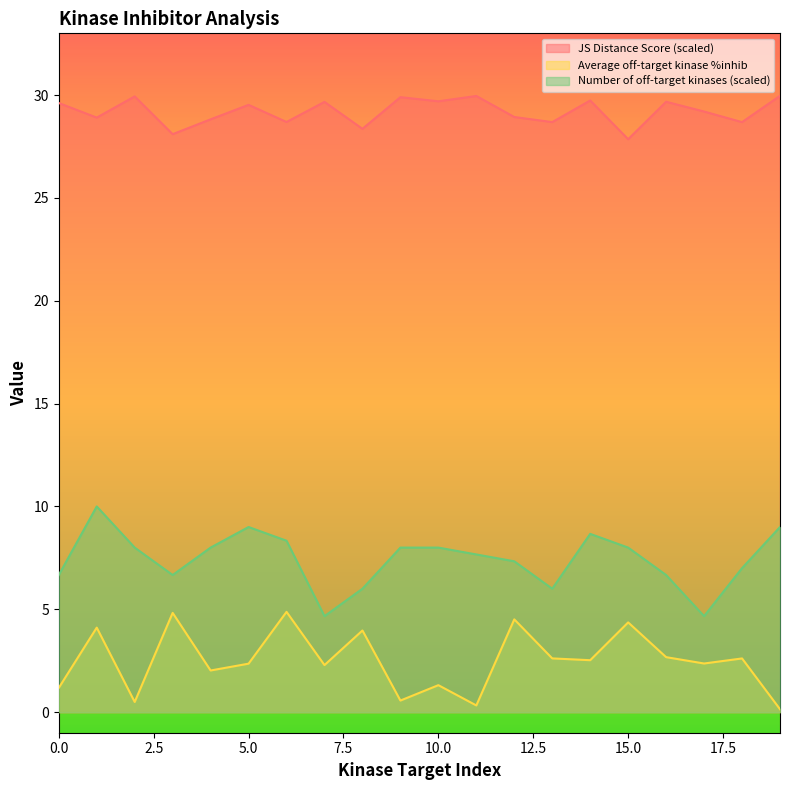

What is the average value of the JS Distance Score series?

29.2